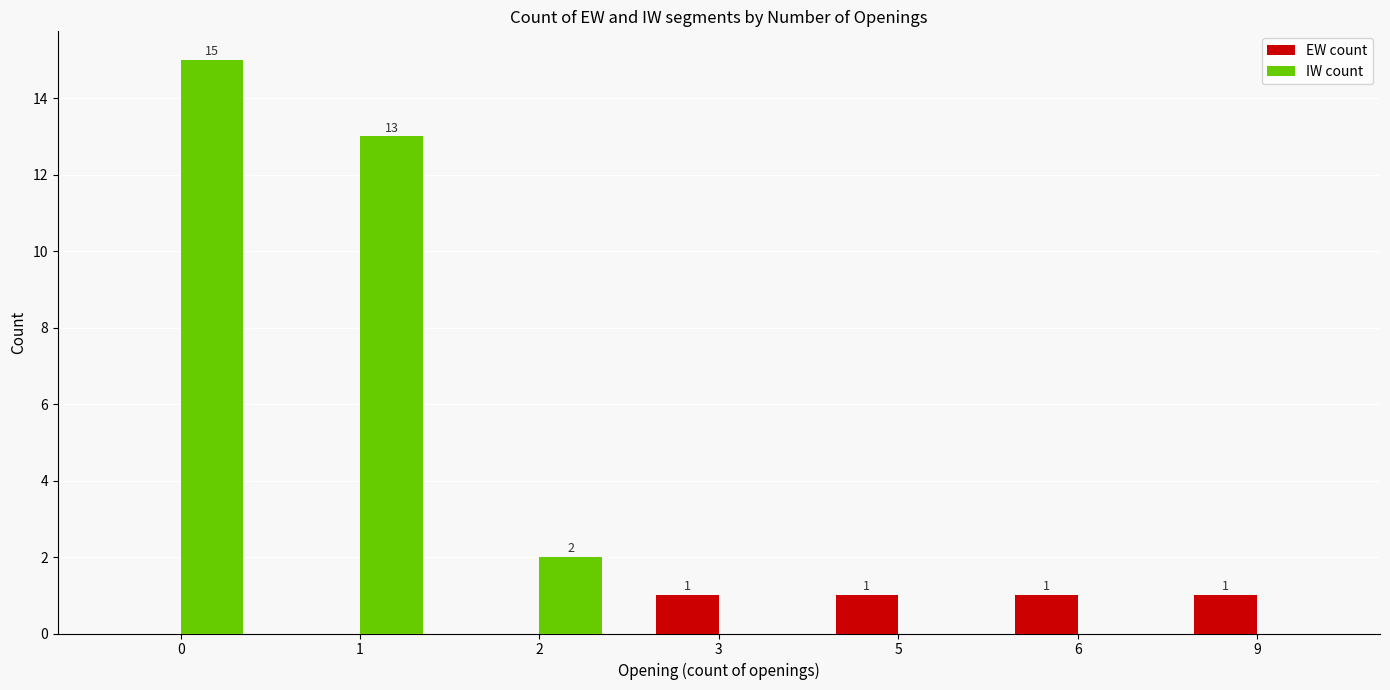

Reading left to right, transcribe all the data shown in this chart.

EW count: 0=0	1=0	2=0	3=1	5=1	6=1	9=1
IW count: 0=15	1=13	2=2	3=0	5=0	6=0	9=0